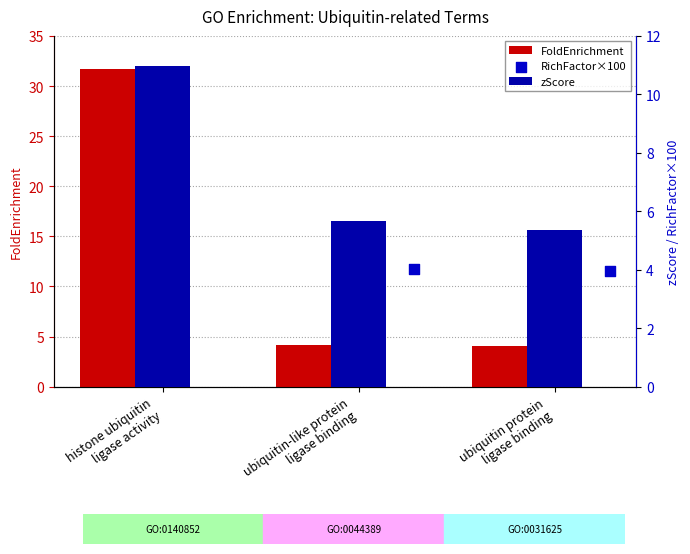

What are all the series names shown in the legend?

FoldEnrichment, zScore, RichFactor×100